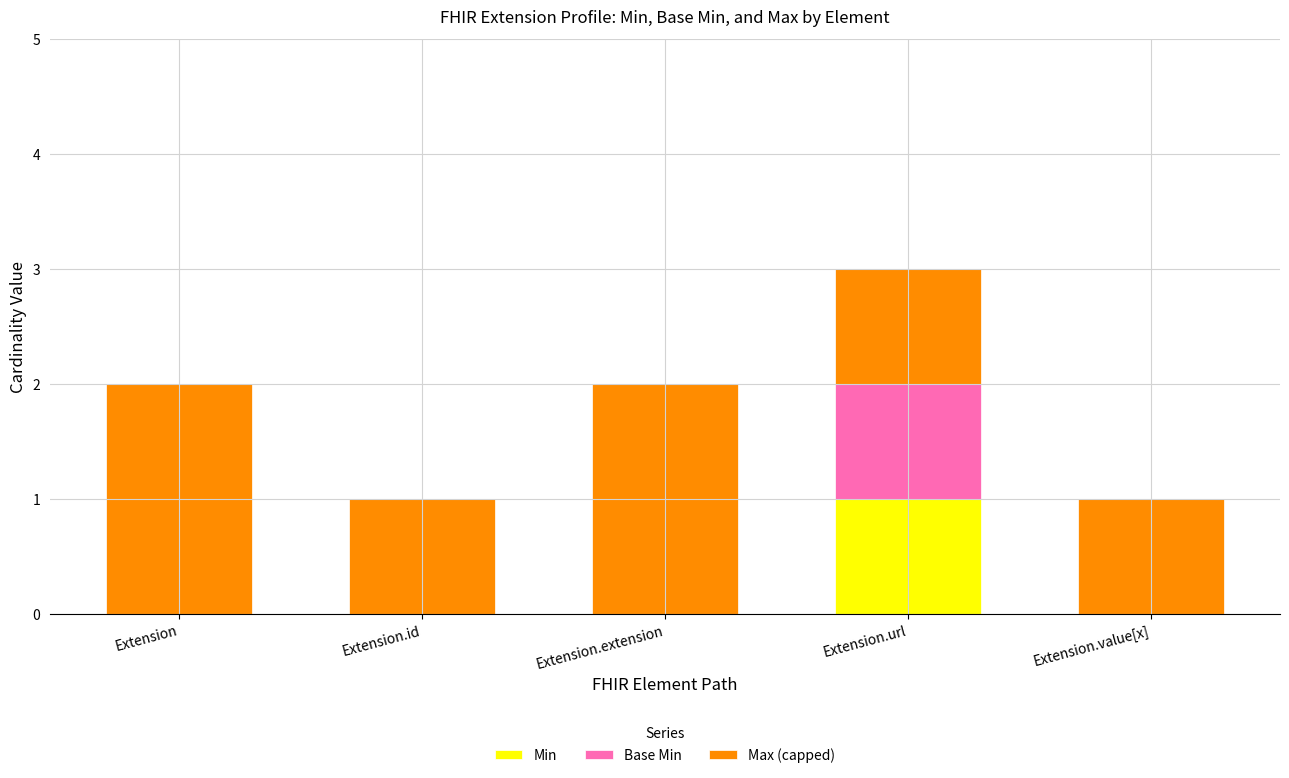

True or false: Min has a value of 0 at Extension.extension.

True